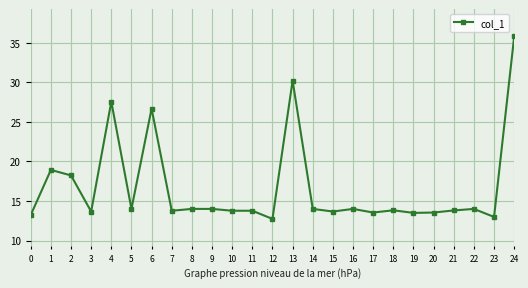

What is the value of the 11th point from the left?

13.8